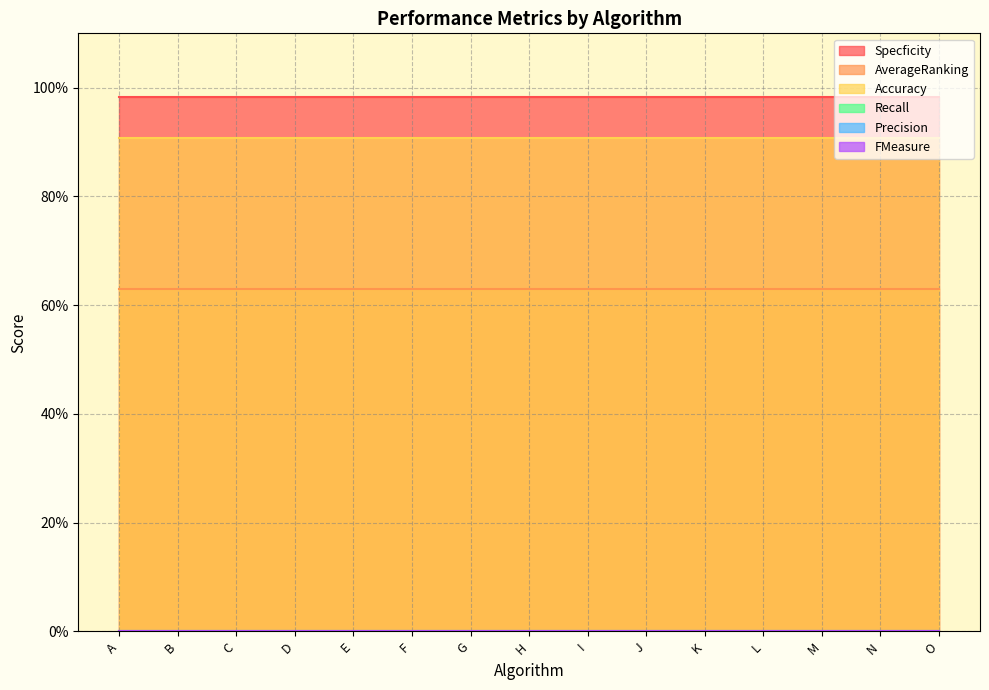

What is the value of the Accuracy point at the 15th from the left?

0.9